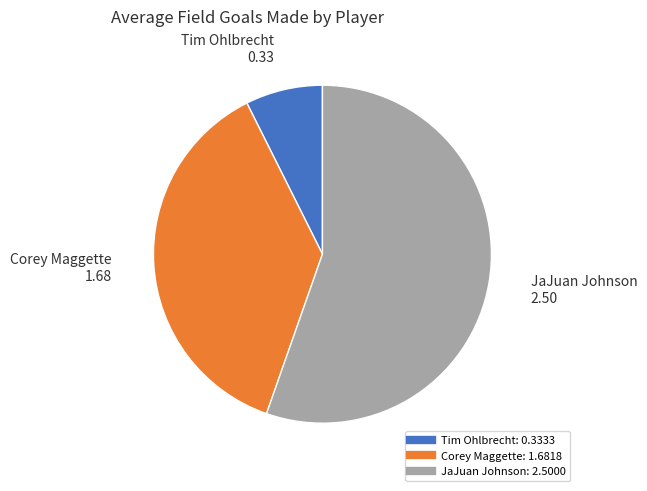

Combined, do JaJuan Johnson and Corey Maggette account for over 50%?

Yes